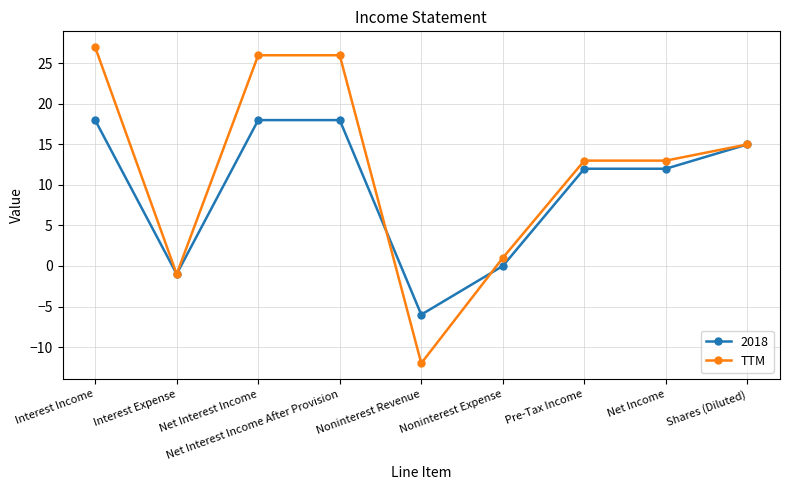

Where is the first local minimum for 2018?

Interest Expense